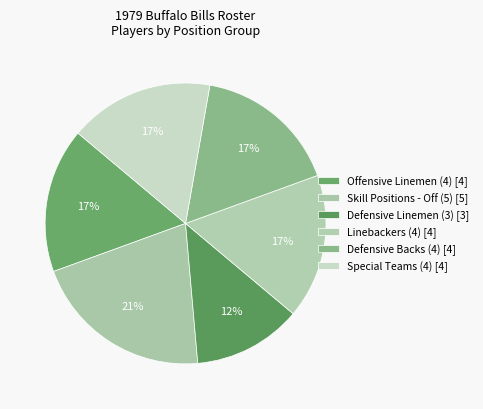

How many slices are in this pie chart?

6